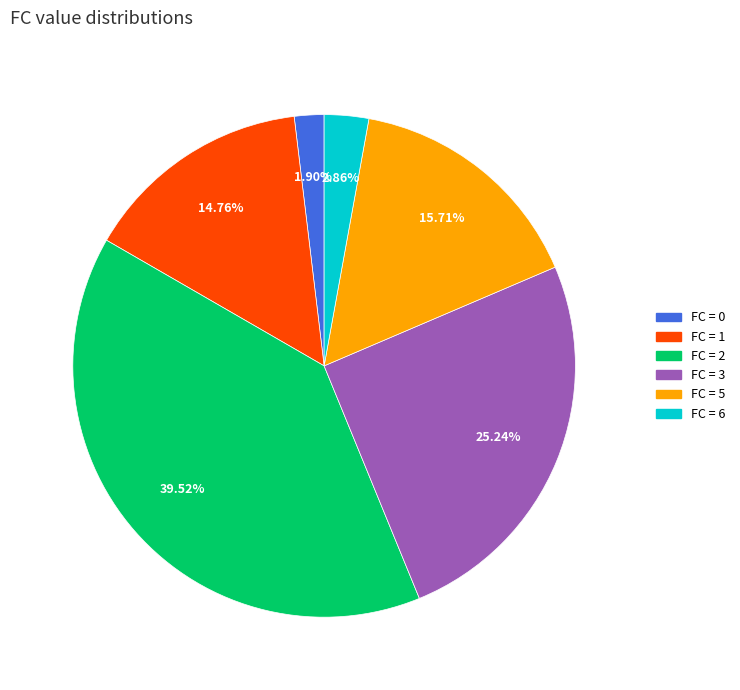

Does any single category account for the majority?

No